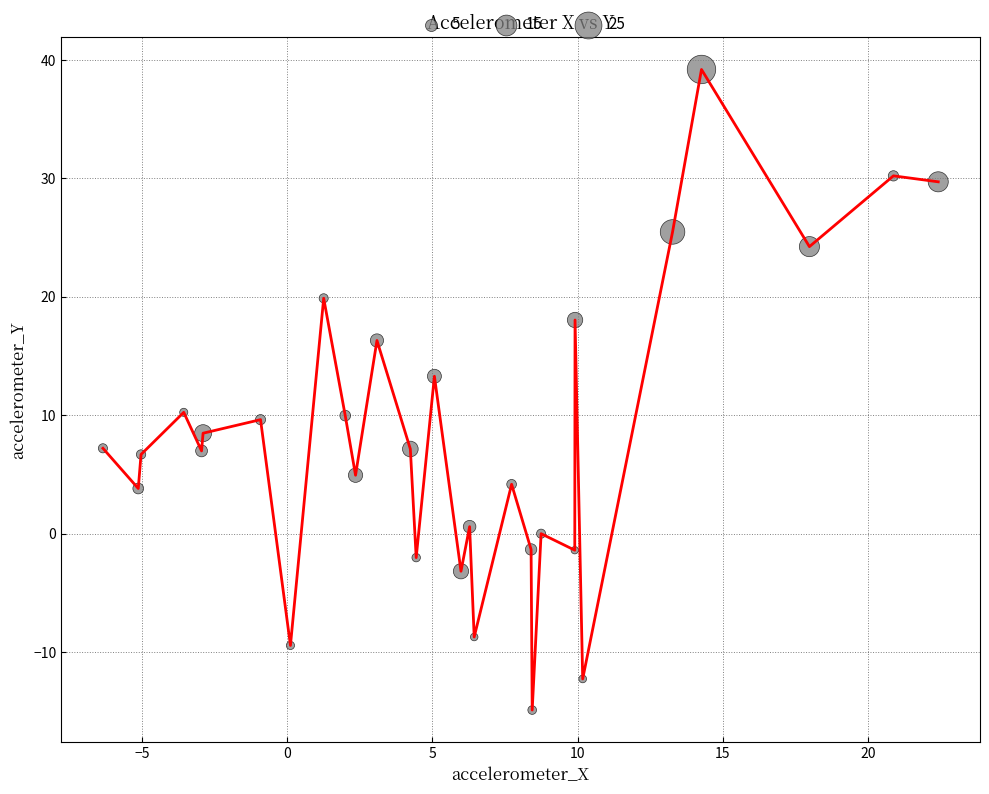

What is the difference between the maximum and minimum values?

54.1